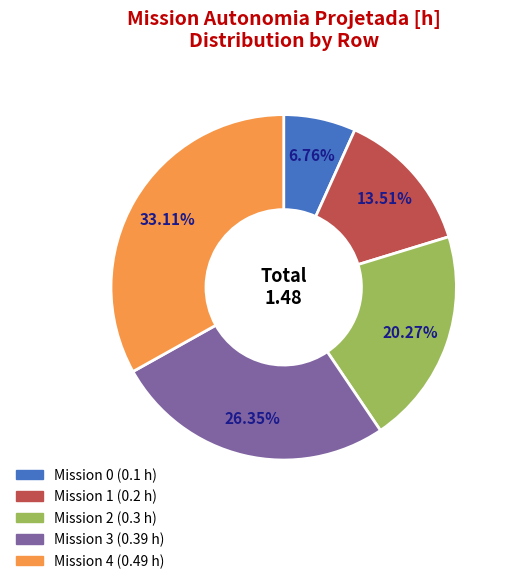

Does any single category account for the majority?

No